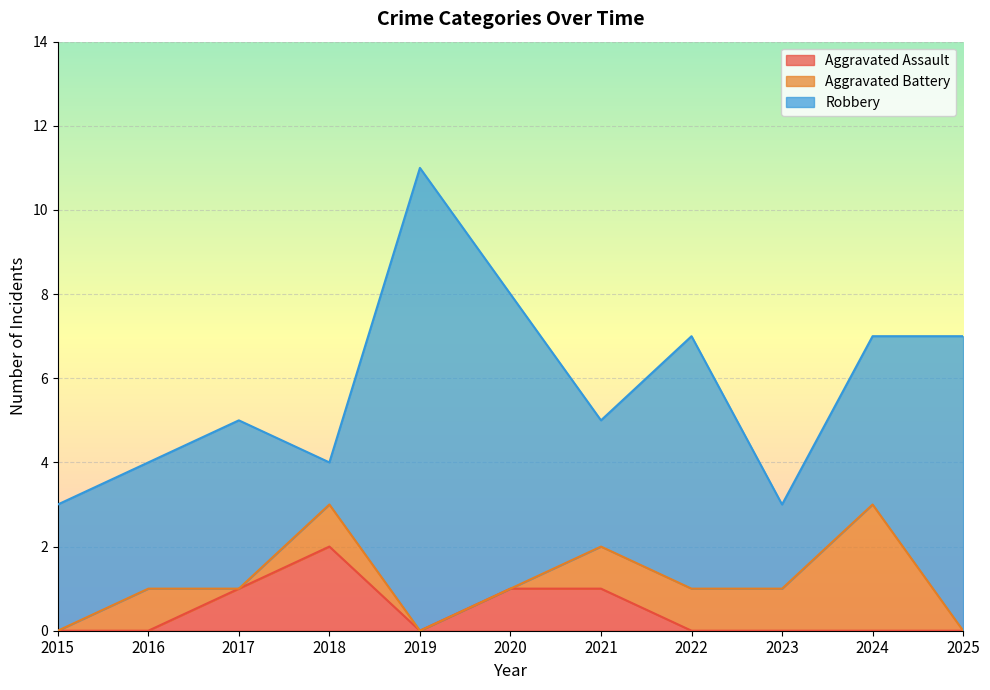

Which series ends up on top after the final intersection of Aggravated Assault and Aggravated Battery?

Aggravated Assault